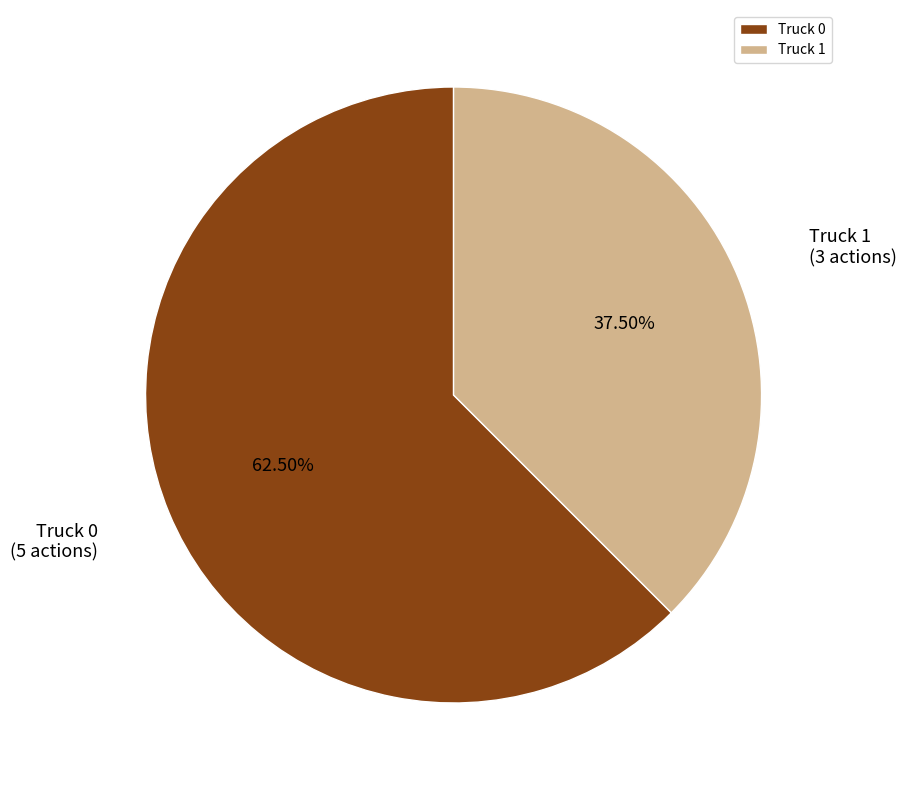

How many slices are in this pie chart?

2